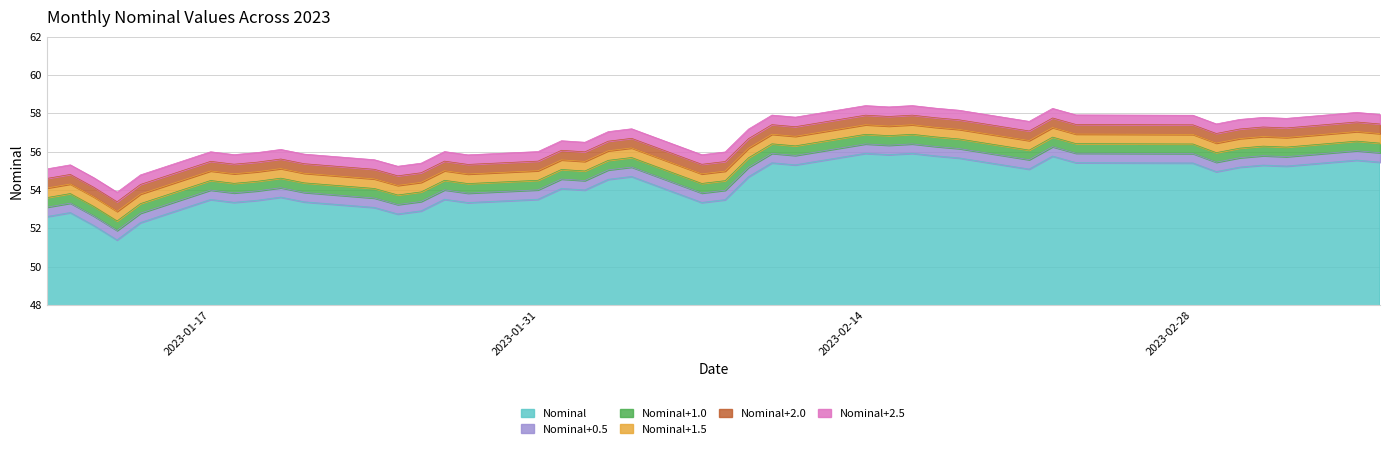

Which has a higher value, 2023-02-10 or 2023-01-26?

2023-02-10